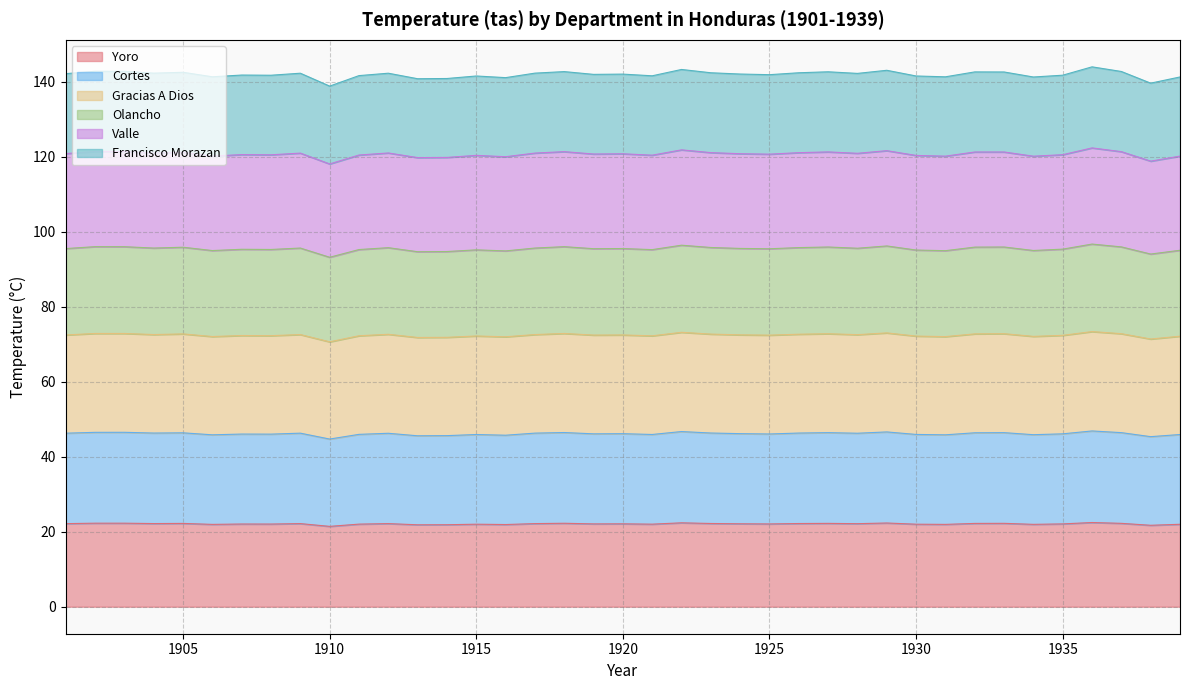

What is the minimum value for Yoro?

21.4